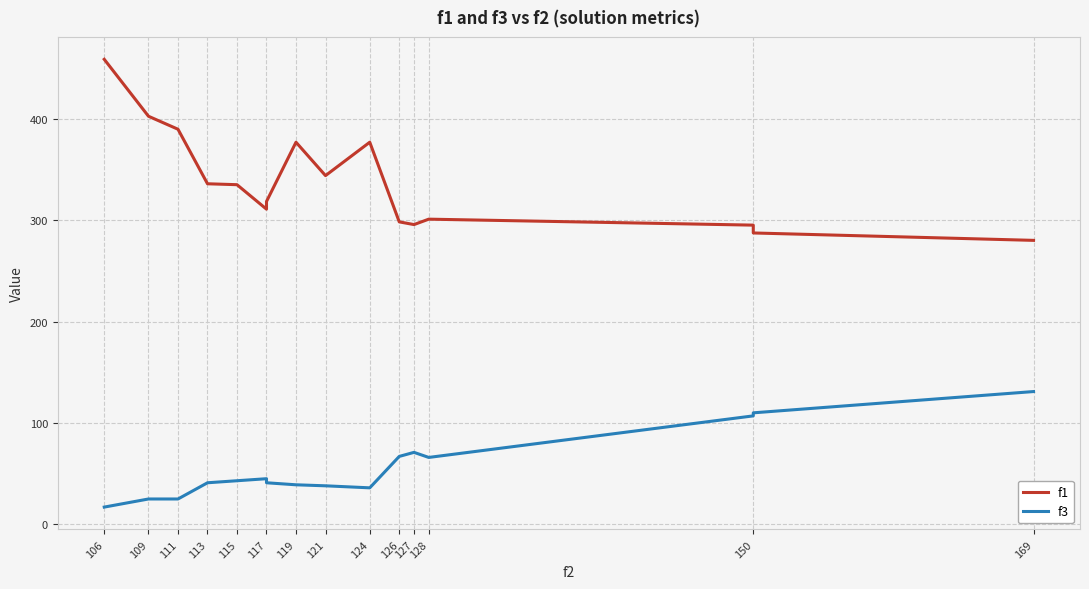

What is the value of the f1 point at the 2nd from the left?

402.6